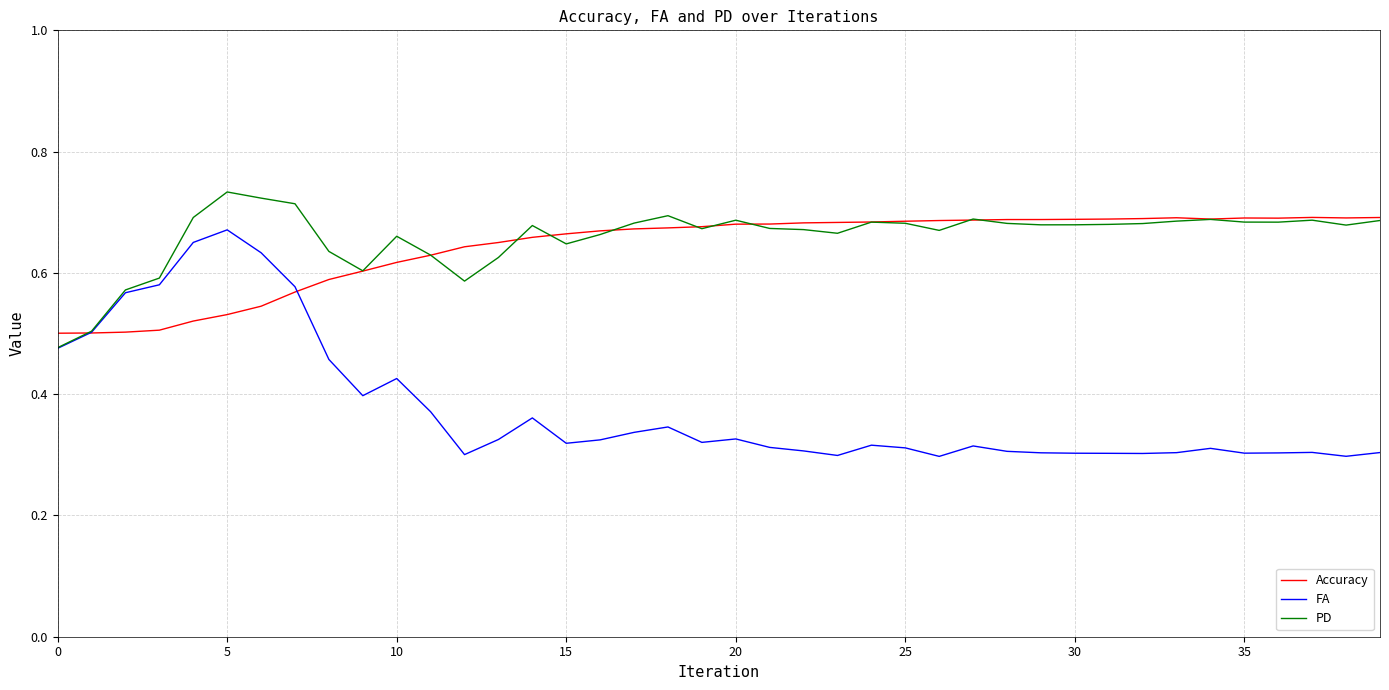

How many categories are shown in the chart?

40